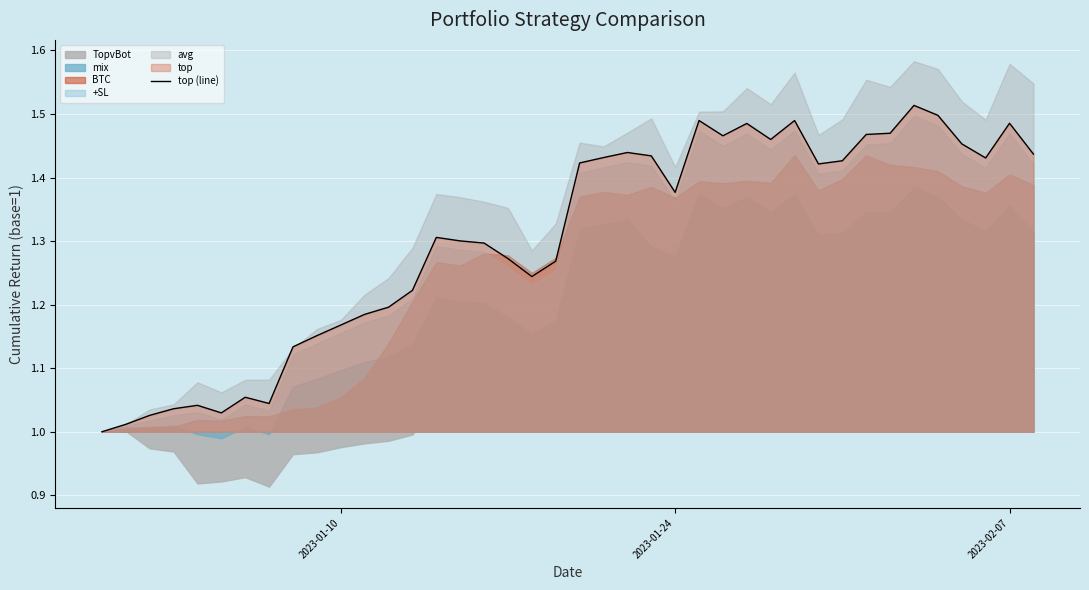

The top (line) series shows 1.7 at 2023-01-10. True or false?

False